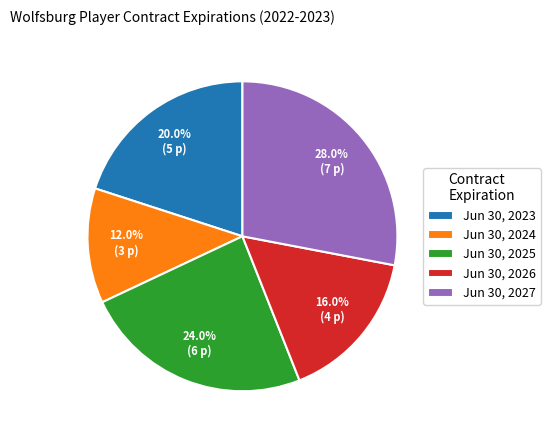

To the nearest percent, what percentage of the pie is Jun 30, 2026?

16%